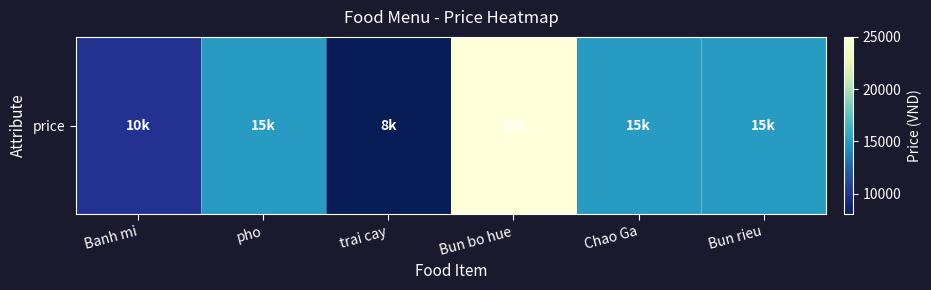

The value at Banh mi is 17494. True or false?

False